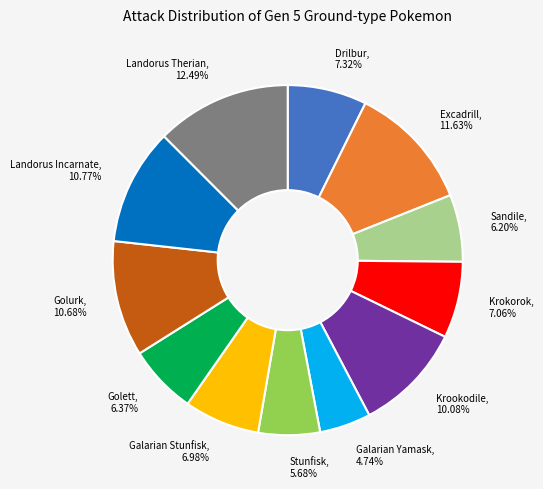

To the nearest percent, what portion does Drilbur represent?

7%